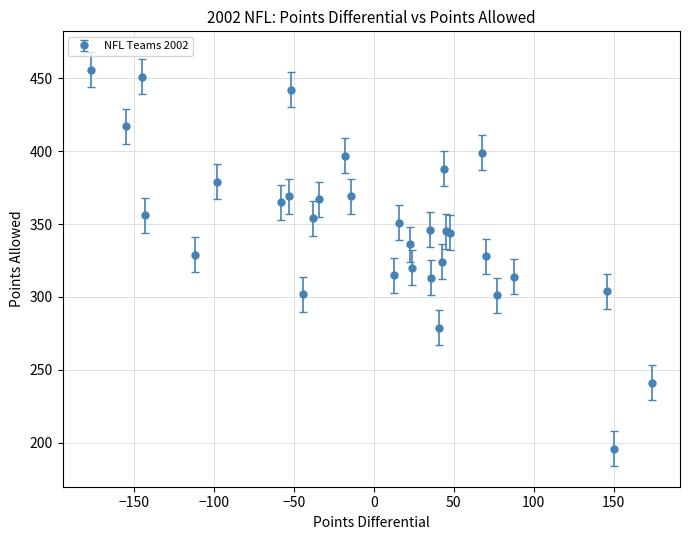

What is the minimum value shown in the chart?

196